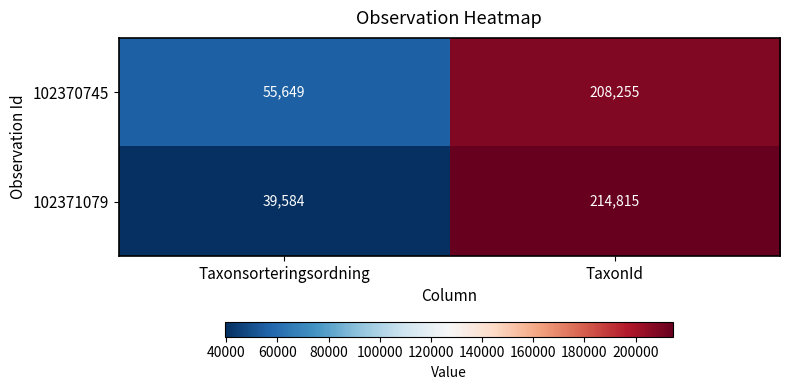

What is the spread (max minus min) of values at Taxonsorteringsordning?

16065